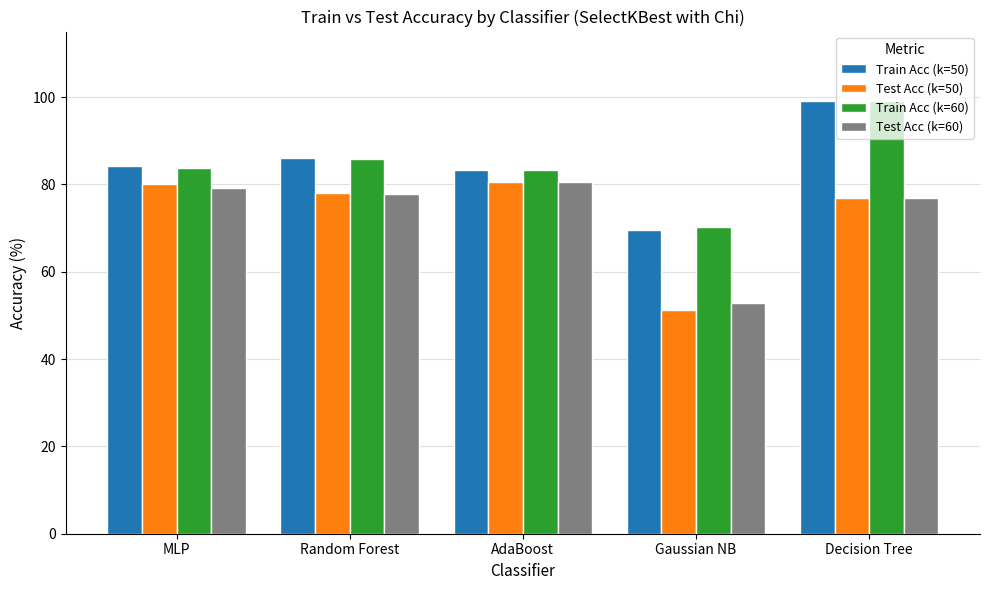

What is the spread (max minus min) of values at Decision Tree?

22.1